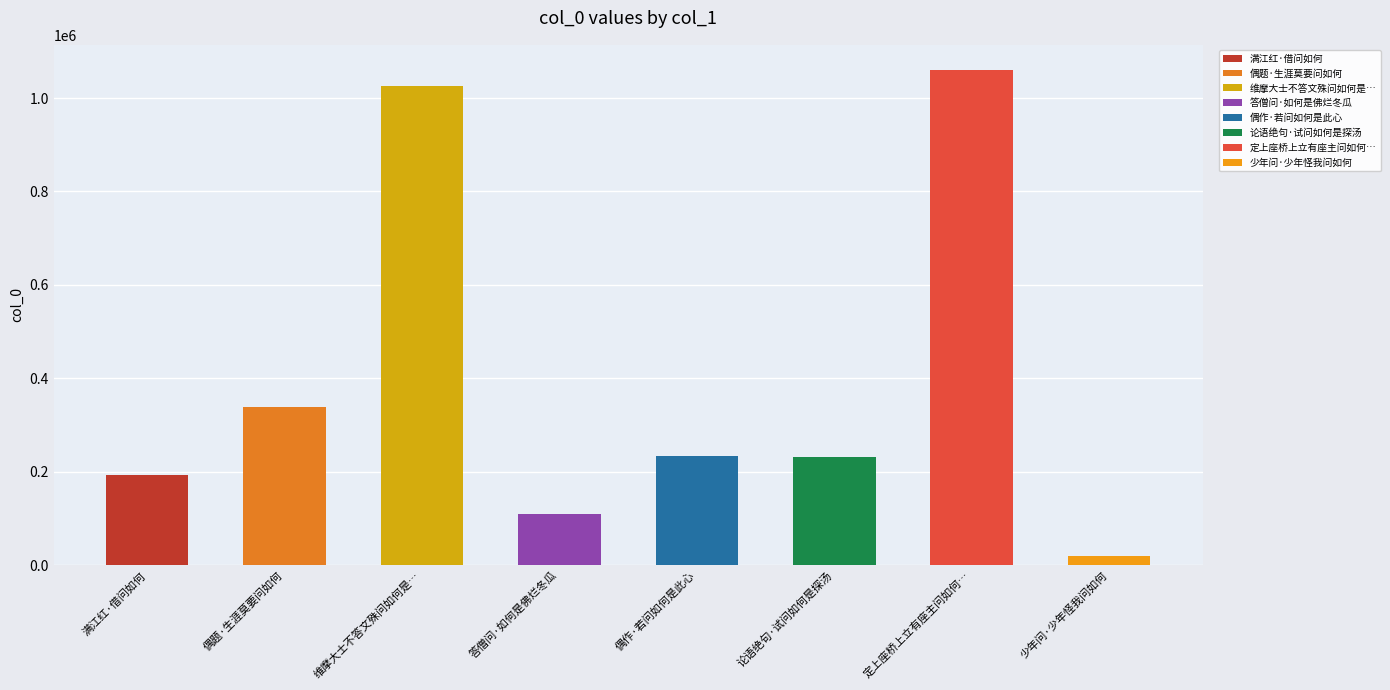

At which label is the value closest to 540091?

偶题·生涯莫要问如何